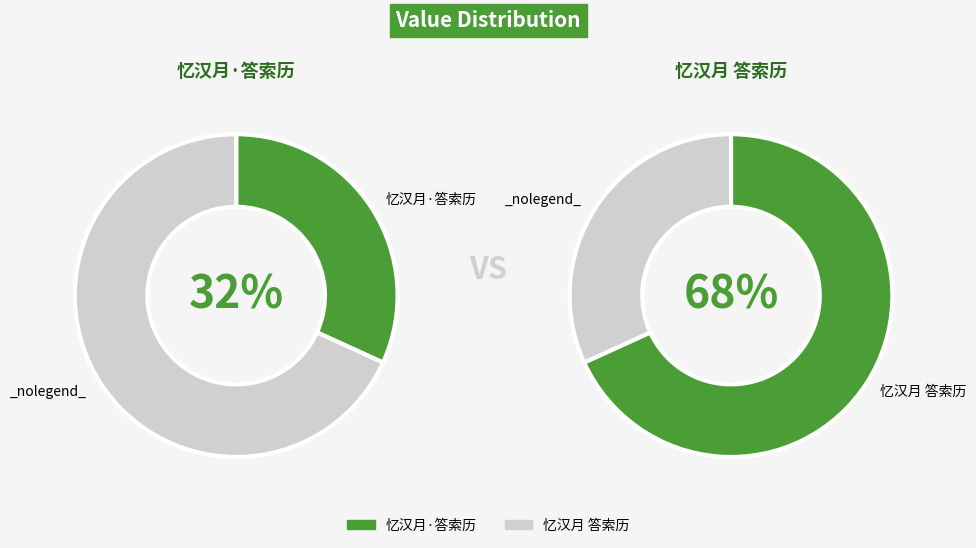

What is the smallest slice in the pie chart?

忆汉月·答索历